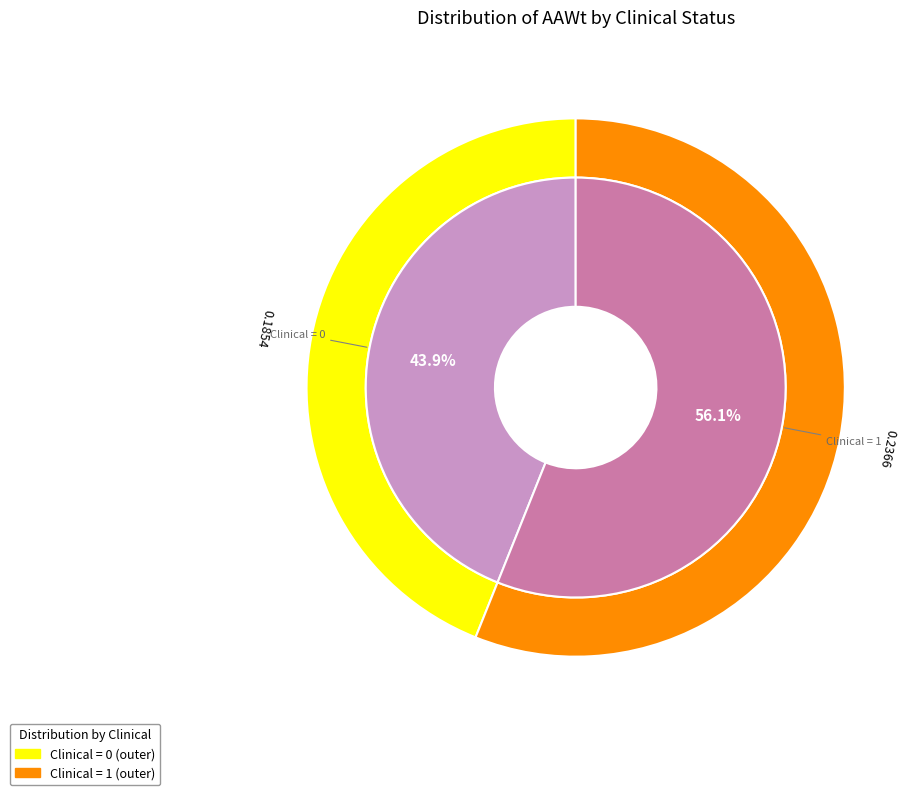

Do Clinical=1 and Clinical=0 together represent more than half of the pie?

Yes